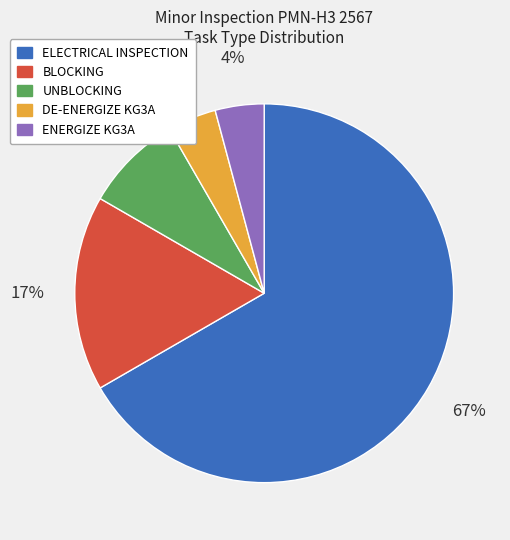

Which category accounts for the majority?

ELECTRICAL INSPECTION